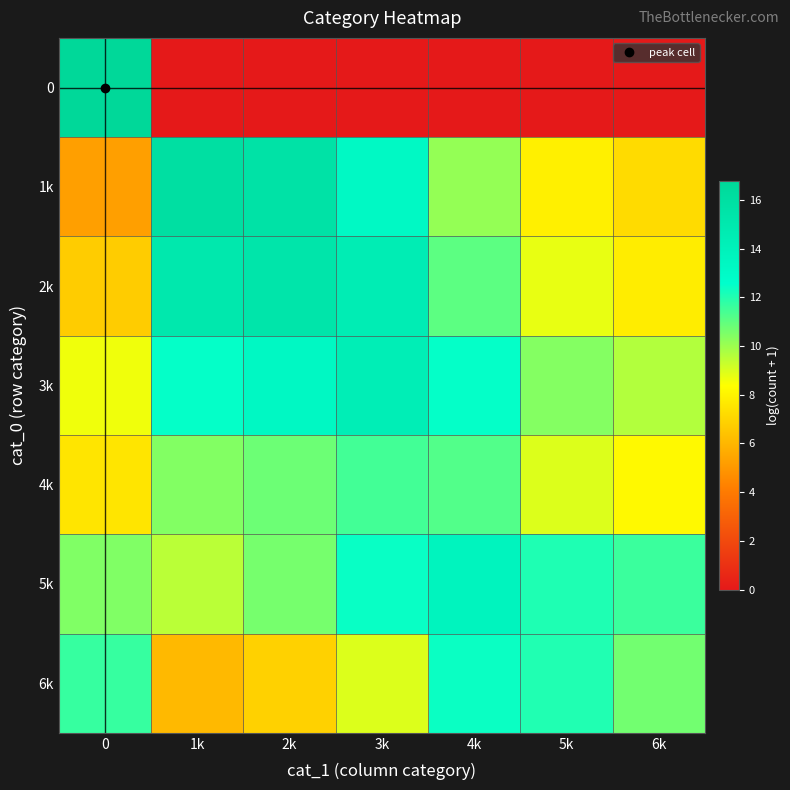

What is the spread (max minus min) of values at 1k?

16.0